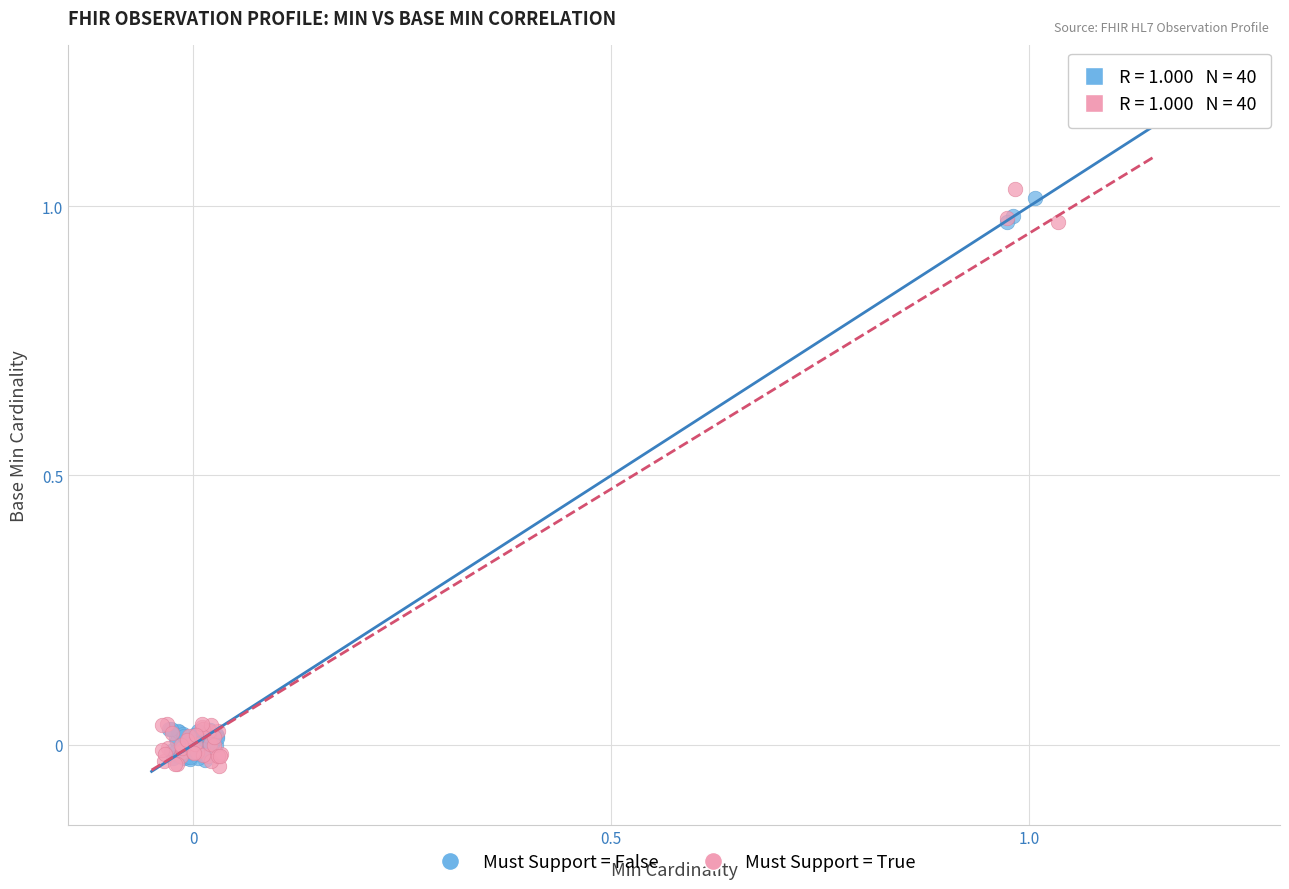

Which series has the widest spread of Y values?

Must Support = True